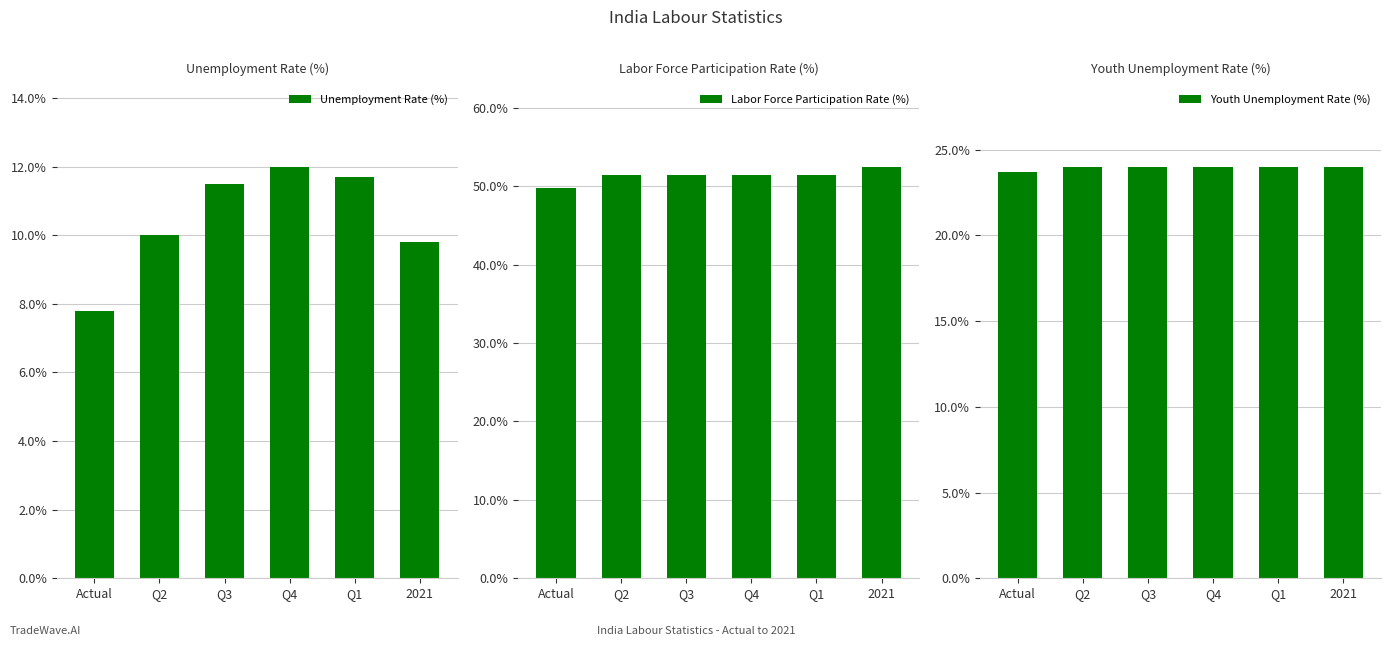

What is the label of the 6th bar from the right?

Actual